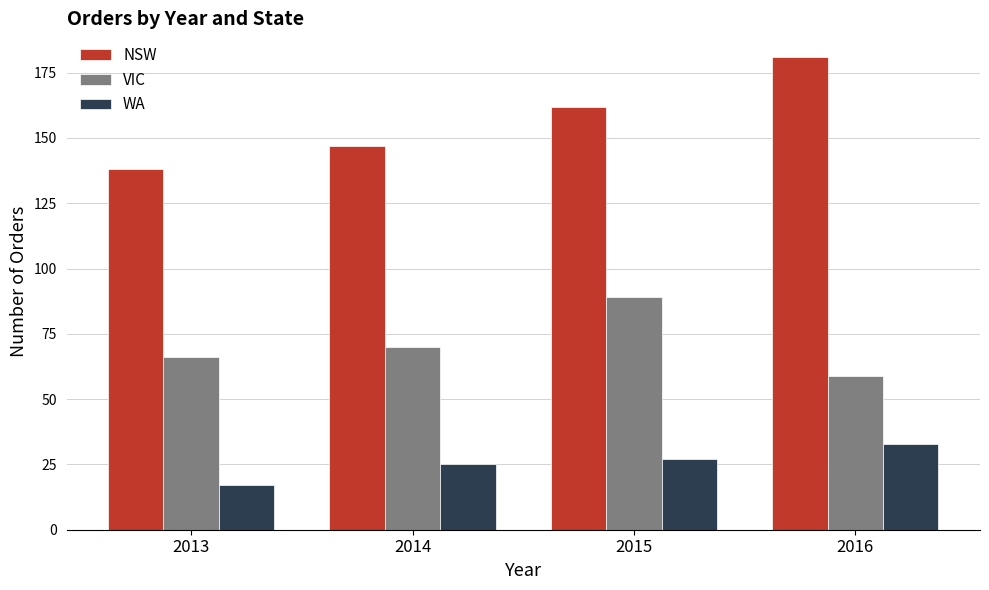

How many categories are shown in the chart?

4